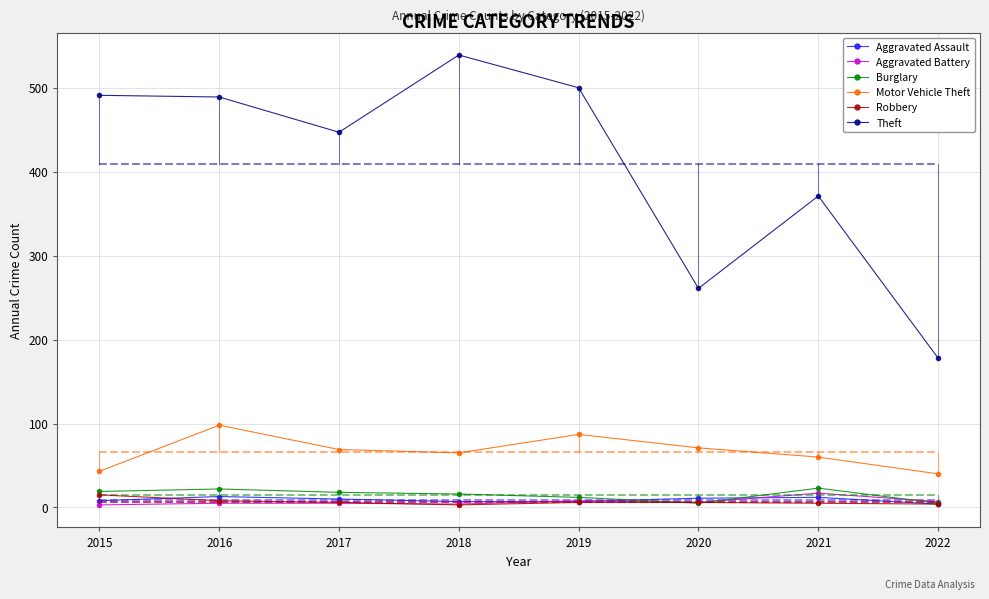

True or false: Motor Vehicle Theft has a value of 87 at 2019.

True